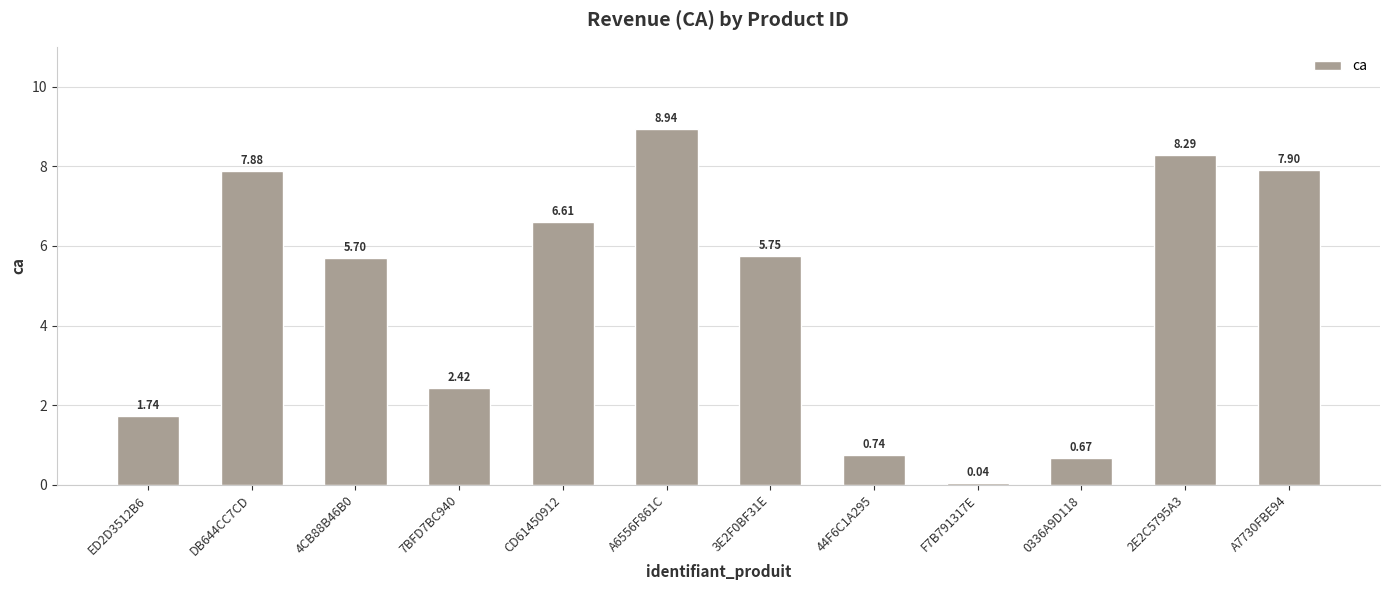

Between F7B791317E and A7730FBE94, which is larger?

A7730FBE94